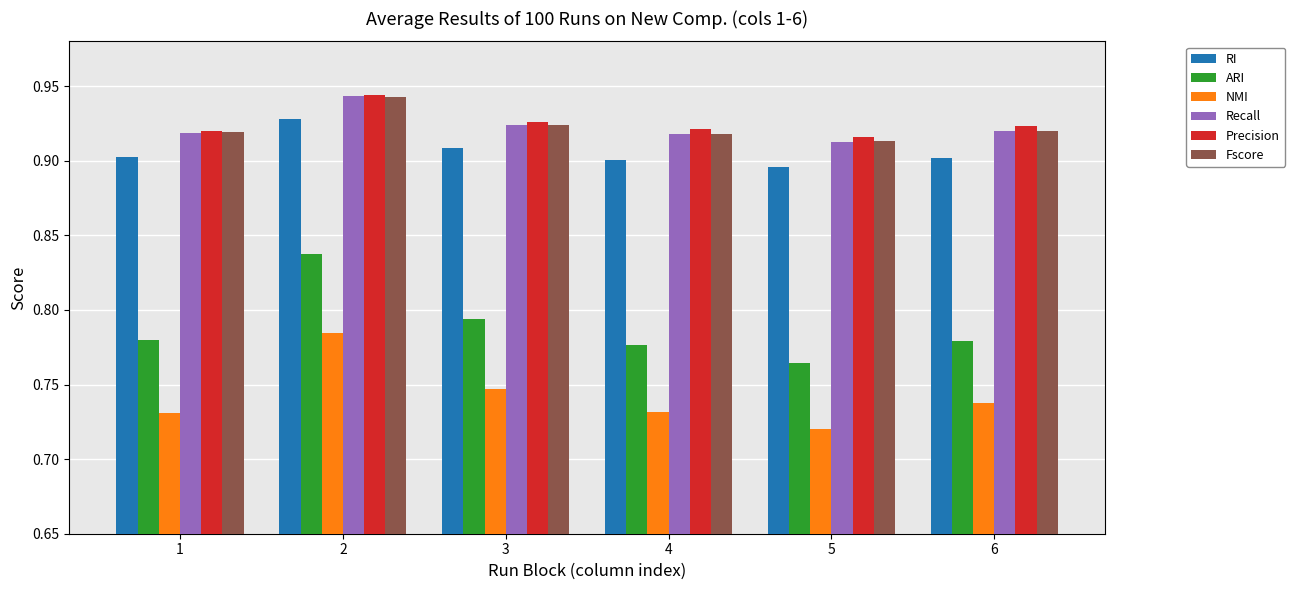

Which label corresponds to the smallest value in the chart?

5